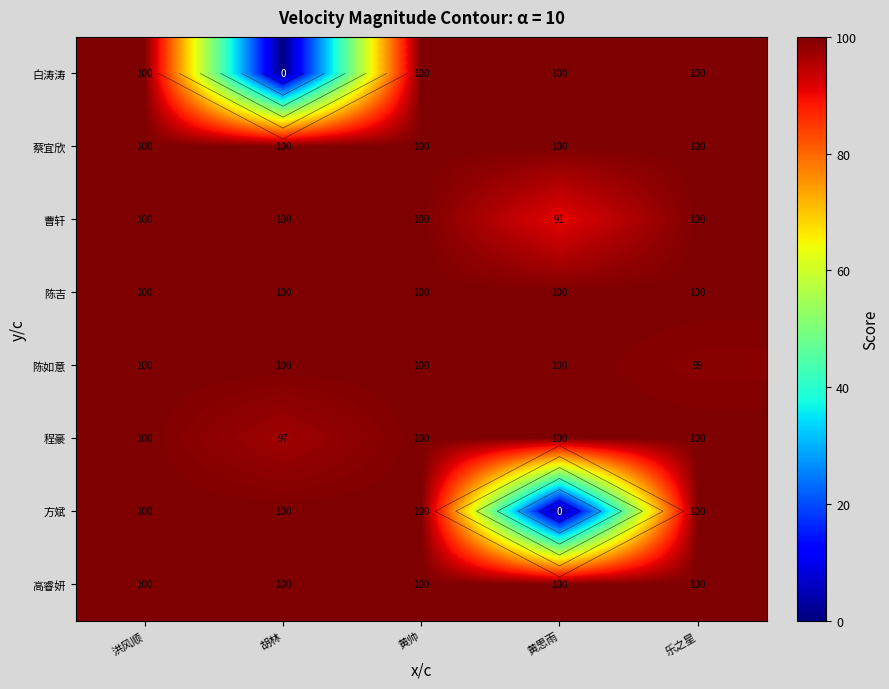

How many series are shown in this chart?

8